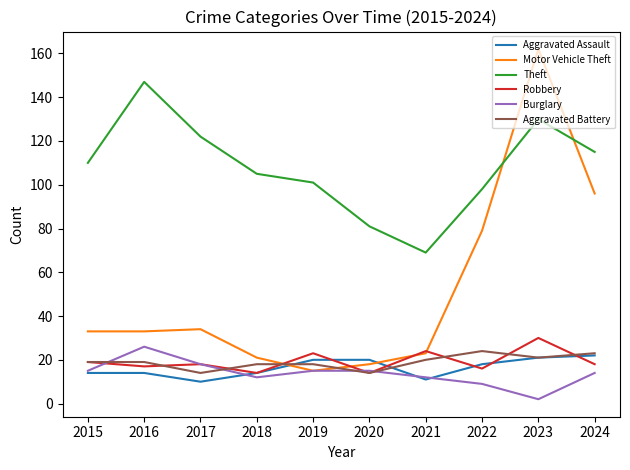

How many lines are shown in the chart?

6